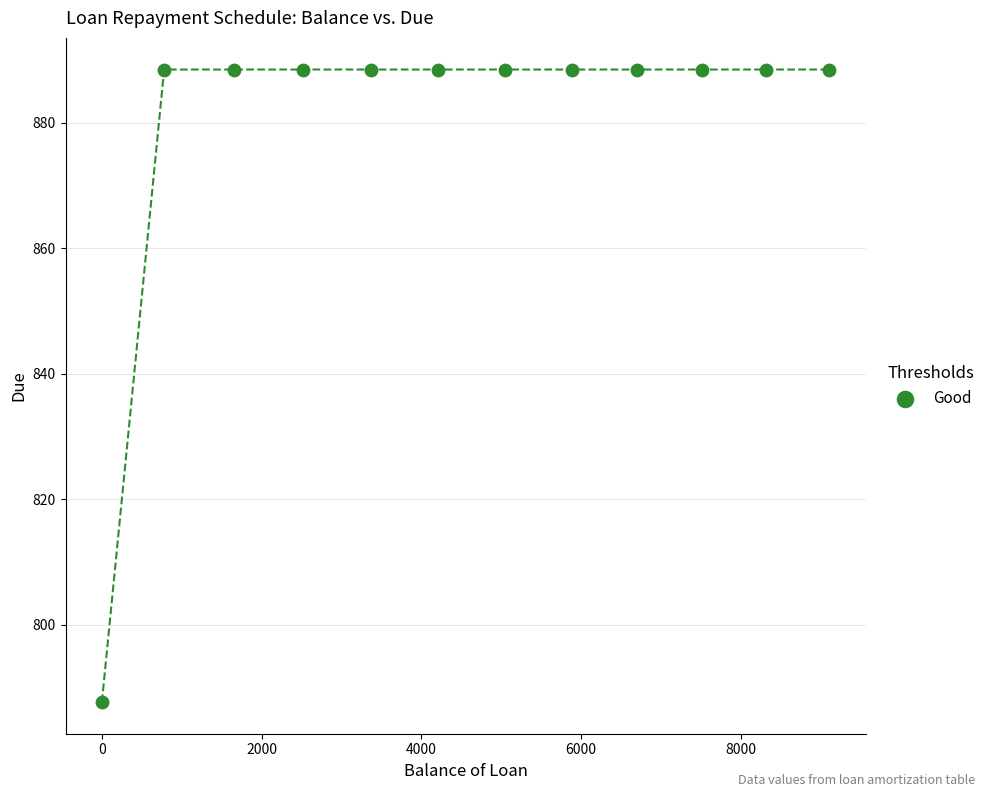

What is the average X value?

4593.5